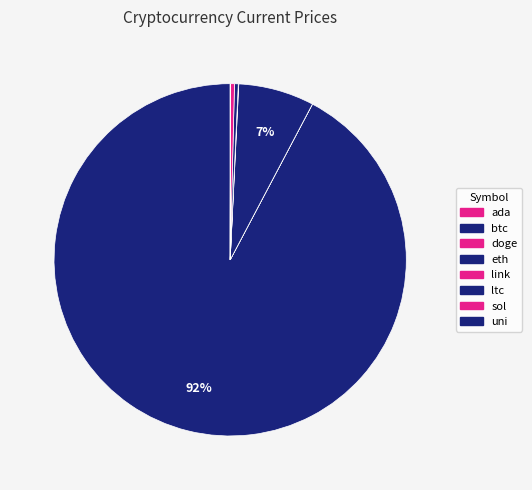

What is the smallest slice in the pie chart?

doge